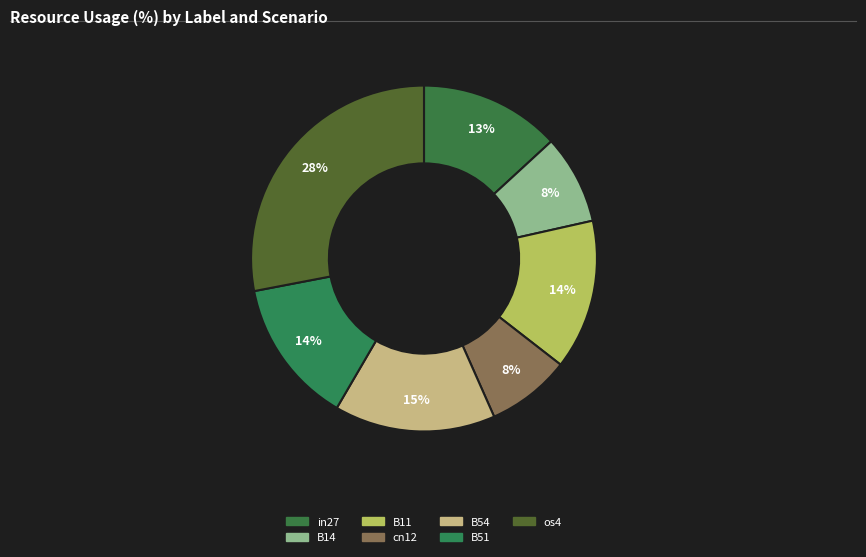

True or false: B11 accounts for 14% of the total.

True